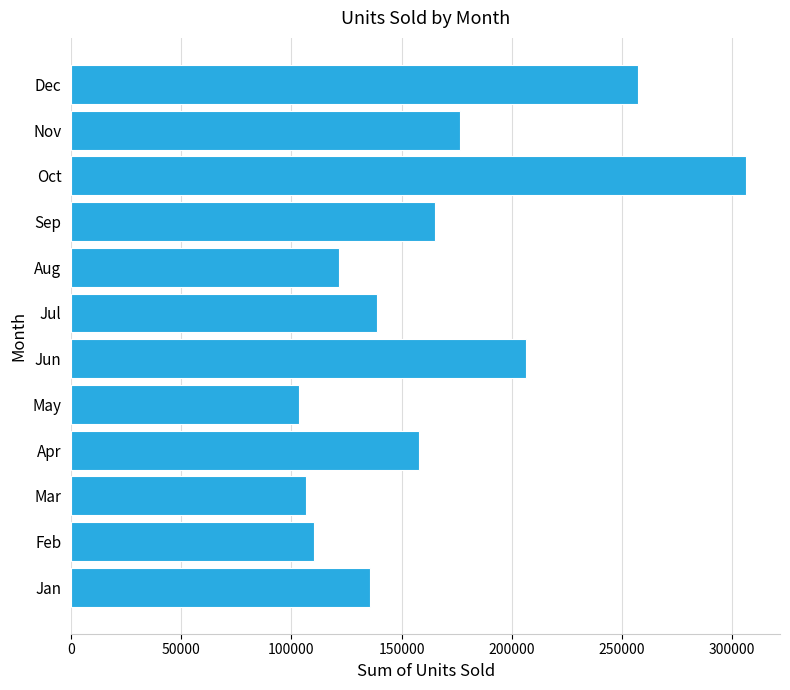

Is it true that the value at Apr is 157786?

True